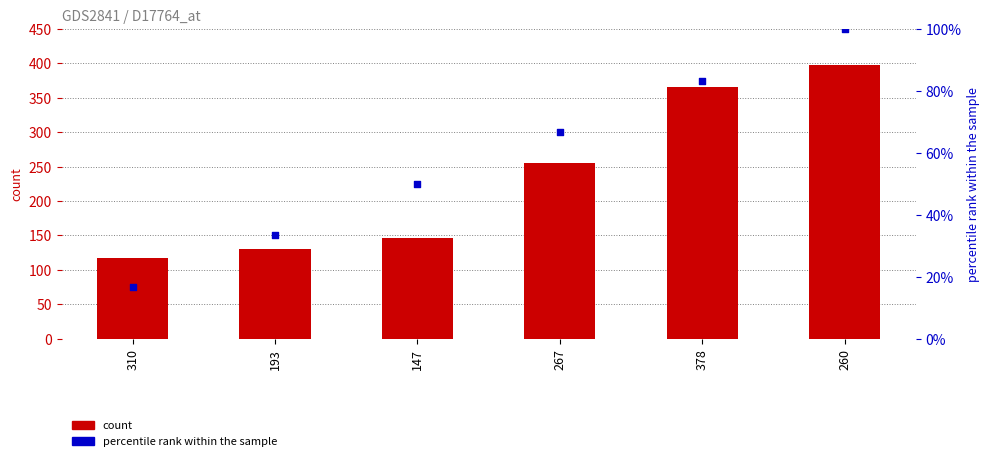

Which series has the largest total across all categories?

count